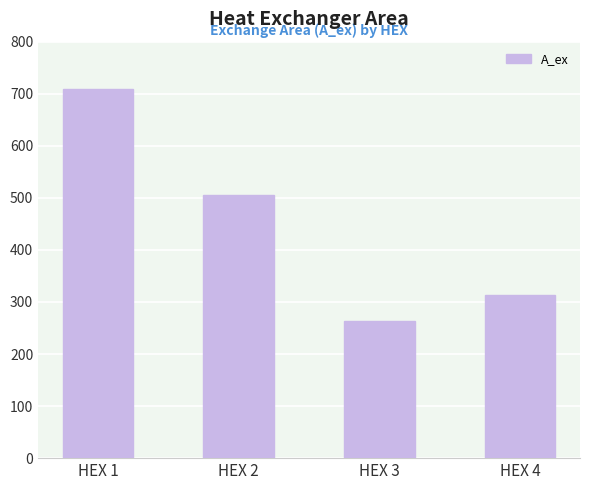

Where is the data nearest to the value 486?

HEX 2